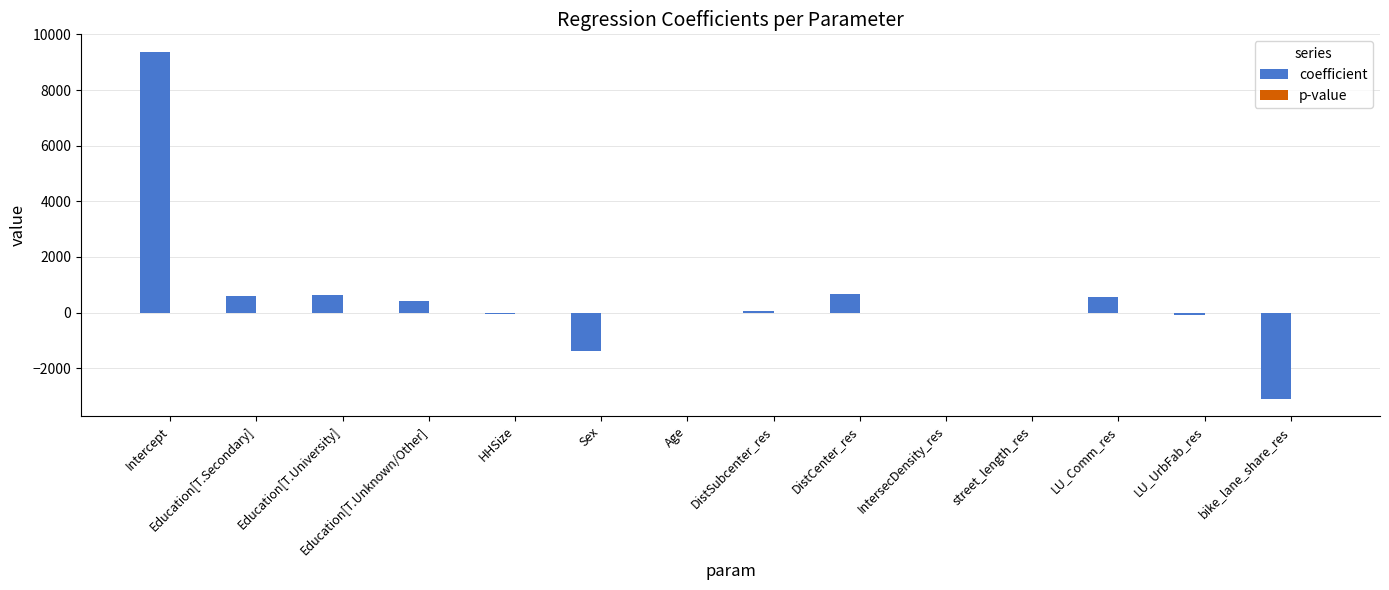

Is it true that coefficient equals -3094.5 at bike_lane_share_res?

True